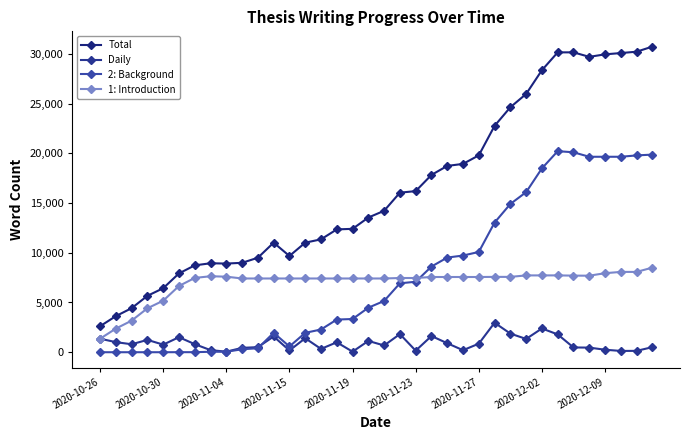

How many lines are shown in the chart?

4